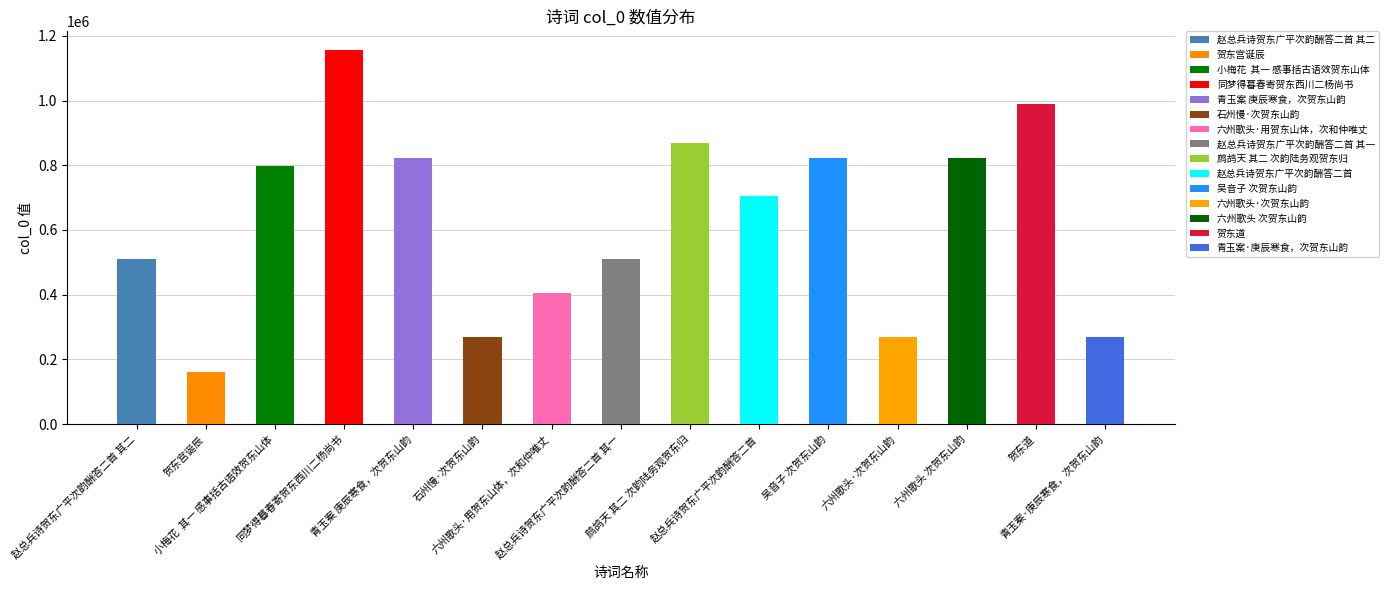

What is the sum of the values at 贺东宫诞辰 and 六州歌头·次贺东山韵?

429941